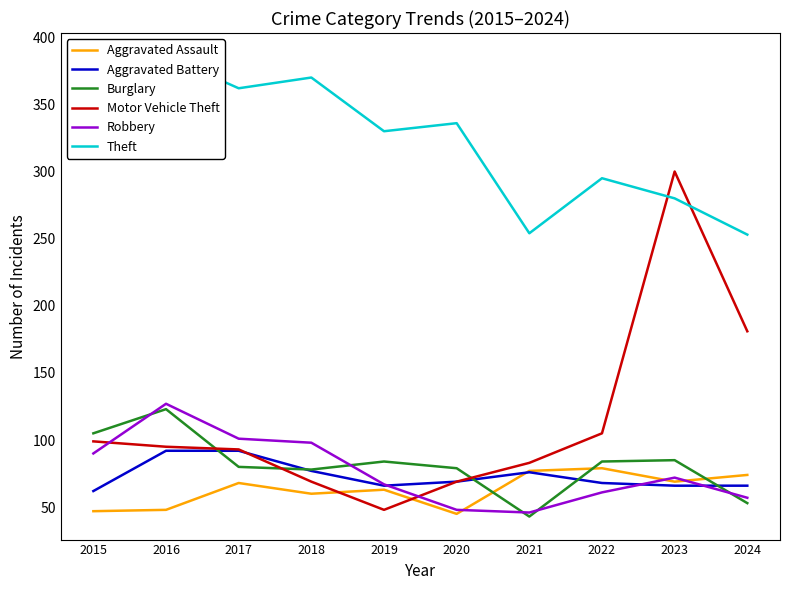

Between 2020 and 2022, which series saw the biggest shift?

Theft